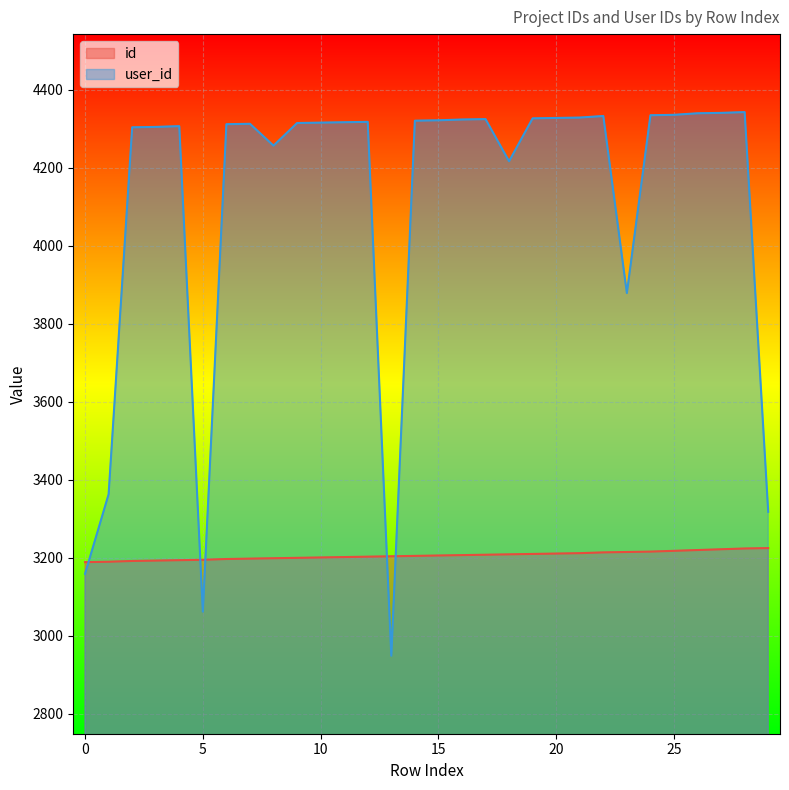

How many lines are shown in the chart?

2